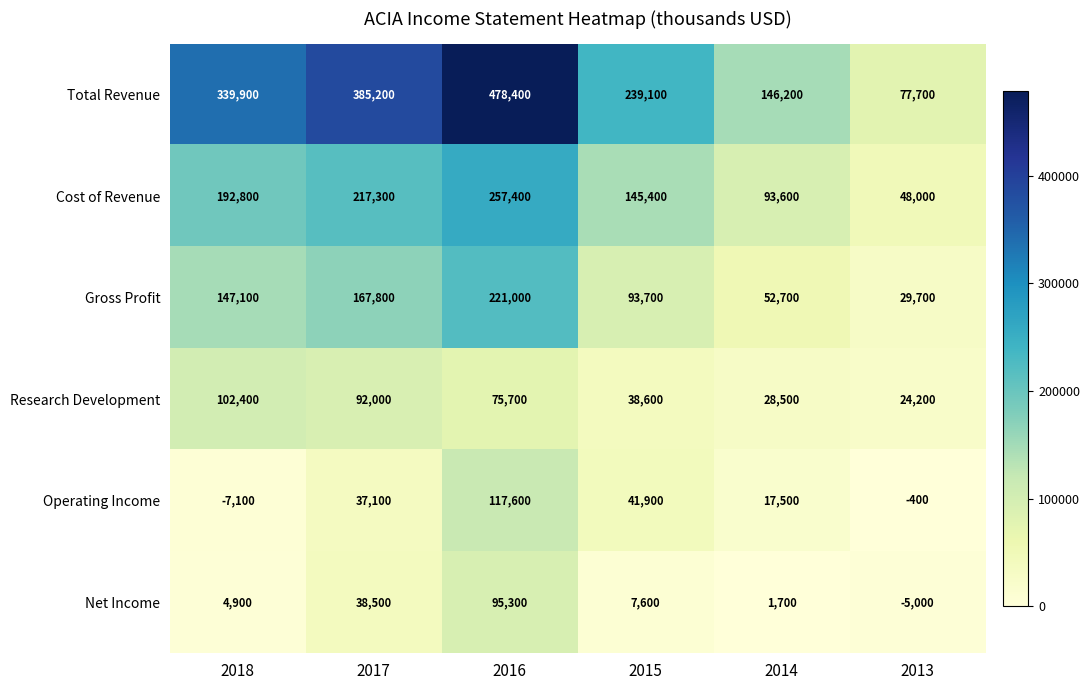

What is the average value of the Cost of Revenue series?

159083